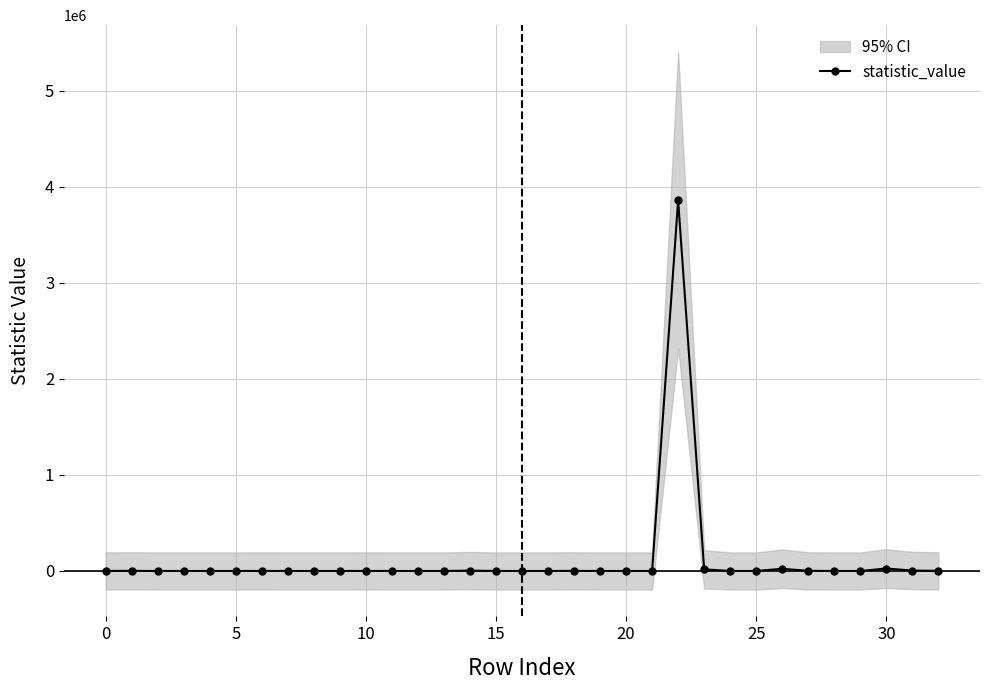

True or false: statistic_value has more than 0 interior local peaks.

True